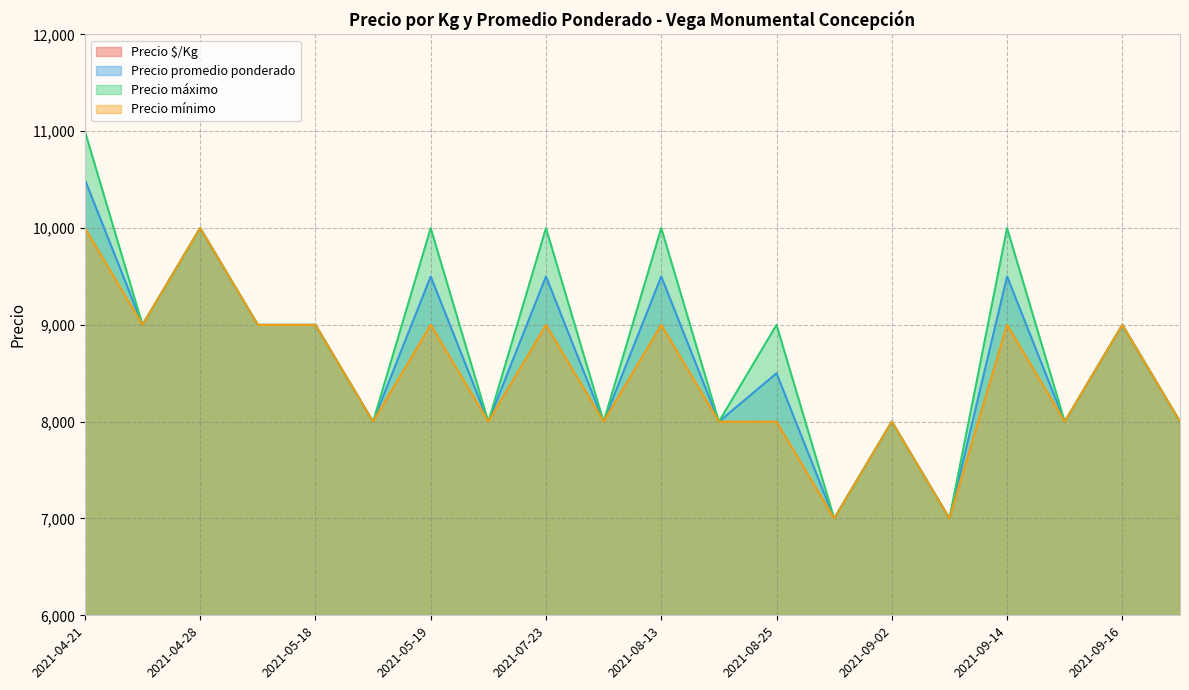

True or false: Precio promedio ponderado and Precio mínimo intersect in this chart.

False